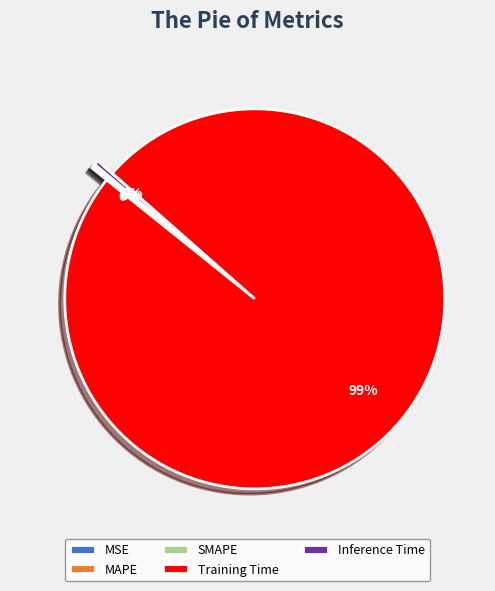

Which category has the biggest portion of the pie?

Training Time